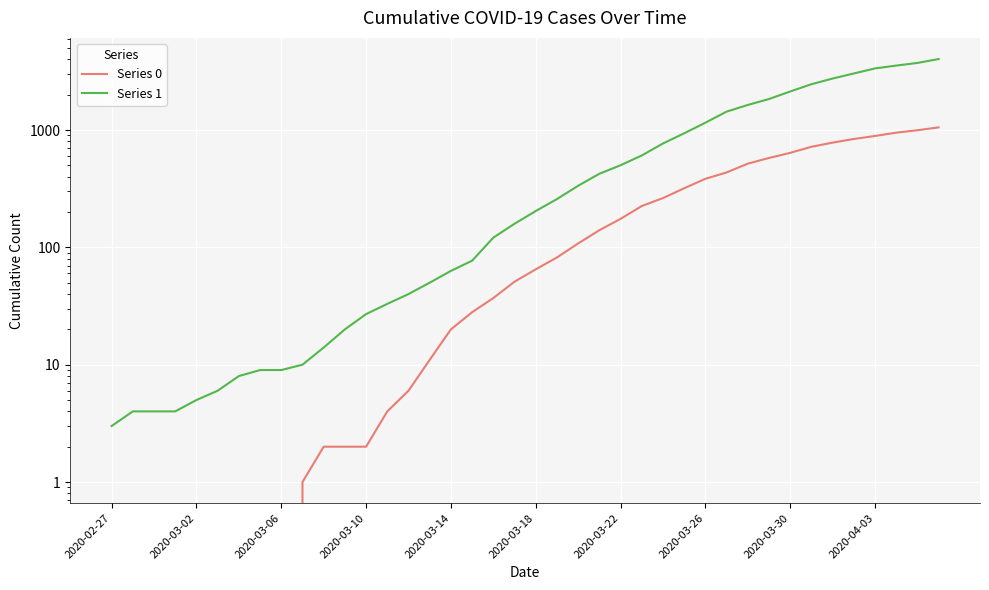

Count the number of categories in the chart.

40